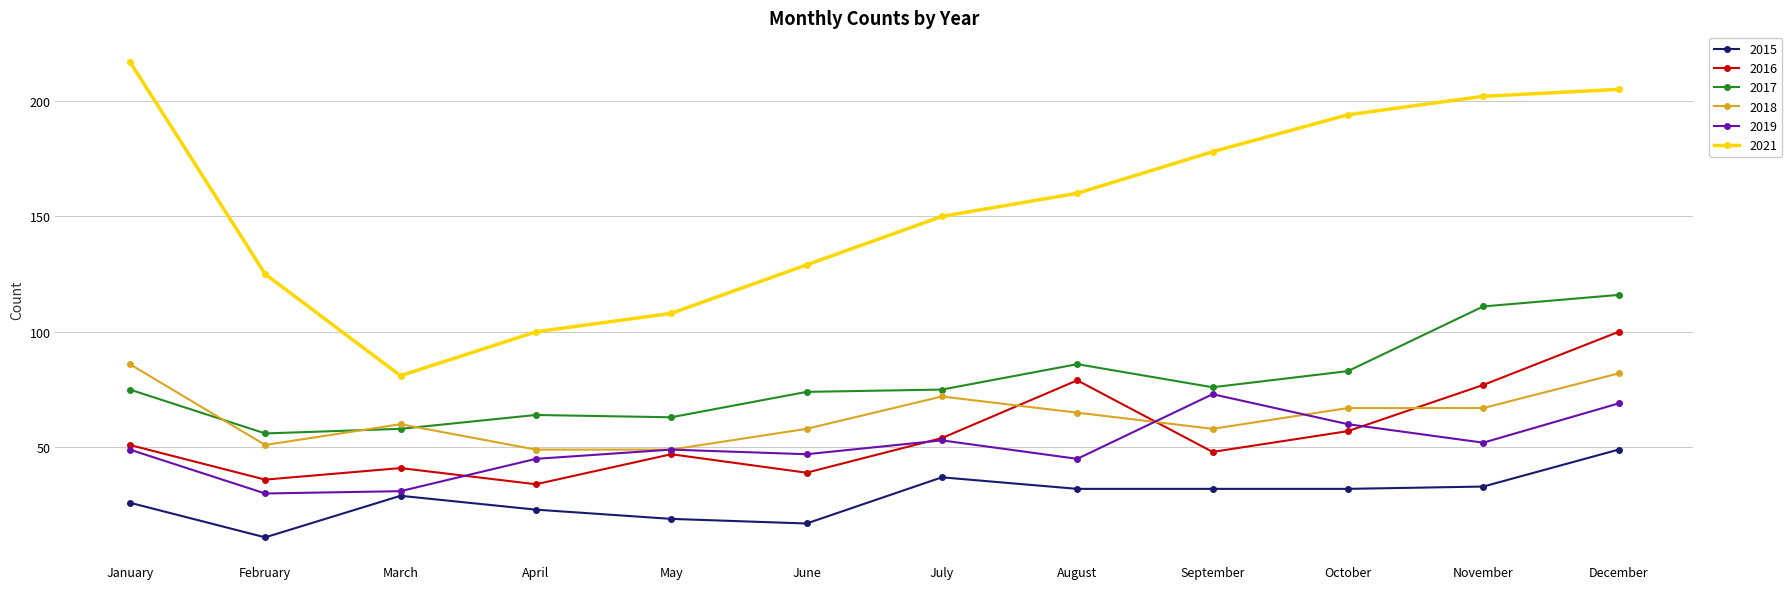

What is the difference between the second highest and second lowest values in the 2015 series?

20